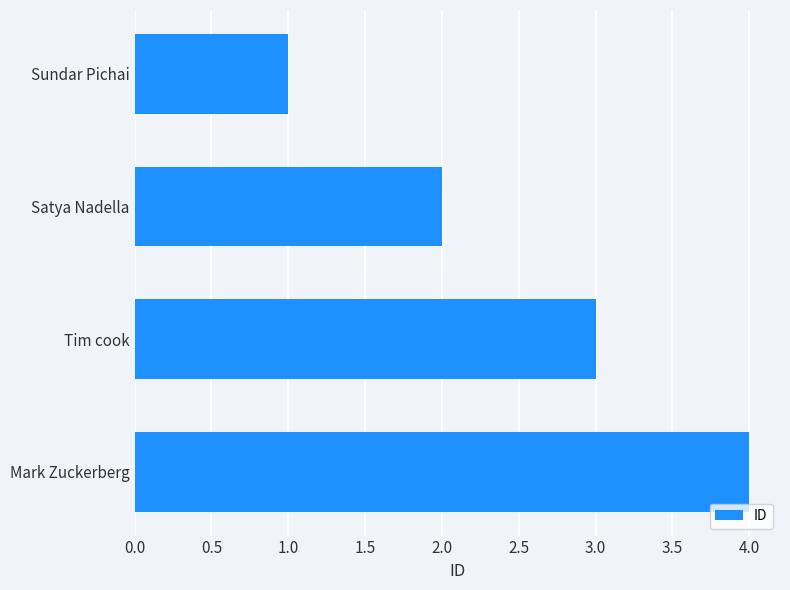

What is the difference between the values at Sundar Pichai and Mark Zuckerberg?

3